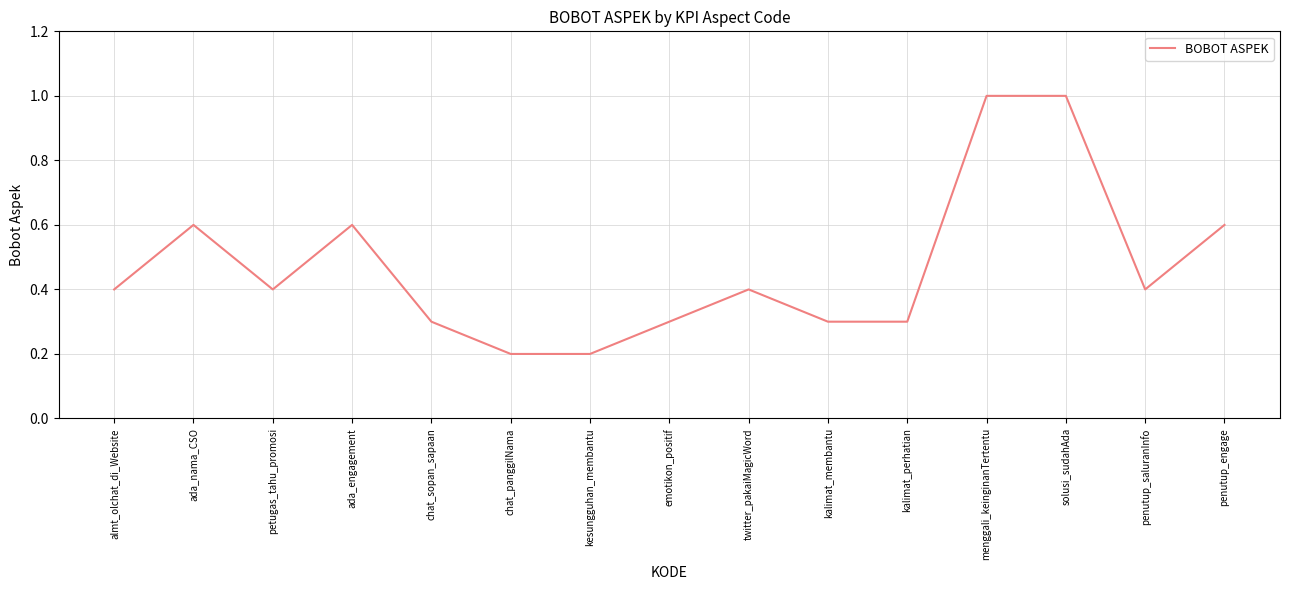

Reading left to right, list all the values displayed in this chart.

0.4	0.6	0.4	0.6	0.3	0.2	0.2	0.3	0.4	0.3	0.3	1.0	1.0	0.4	0.6